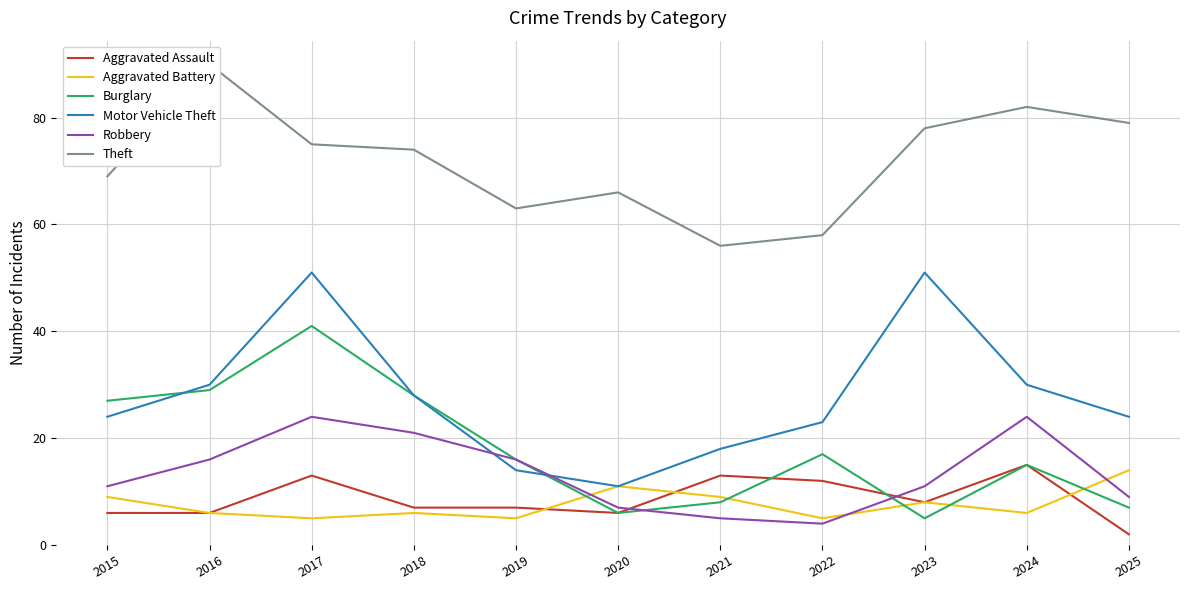

True or false: Robbery has a value of 11 at 2015.

True